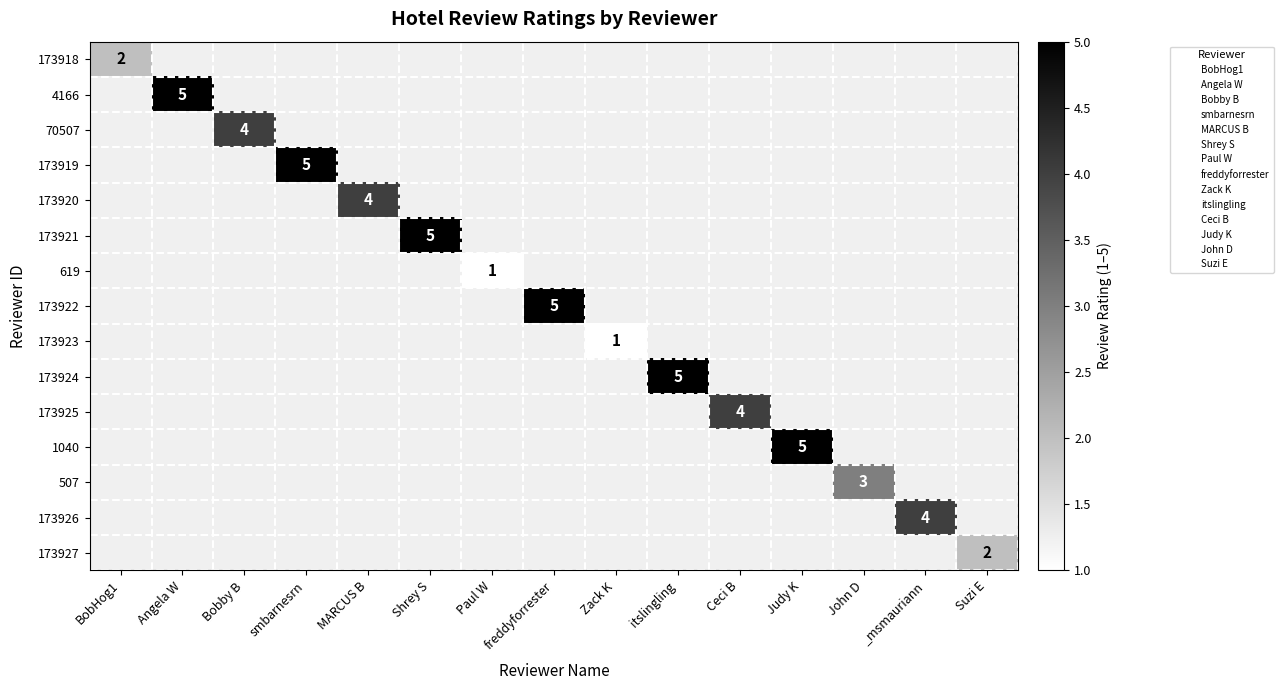

How many distinct data groups are displayed?

15